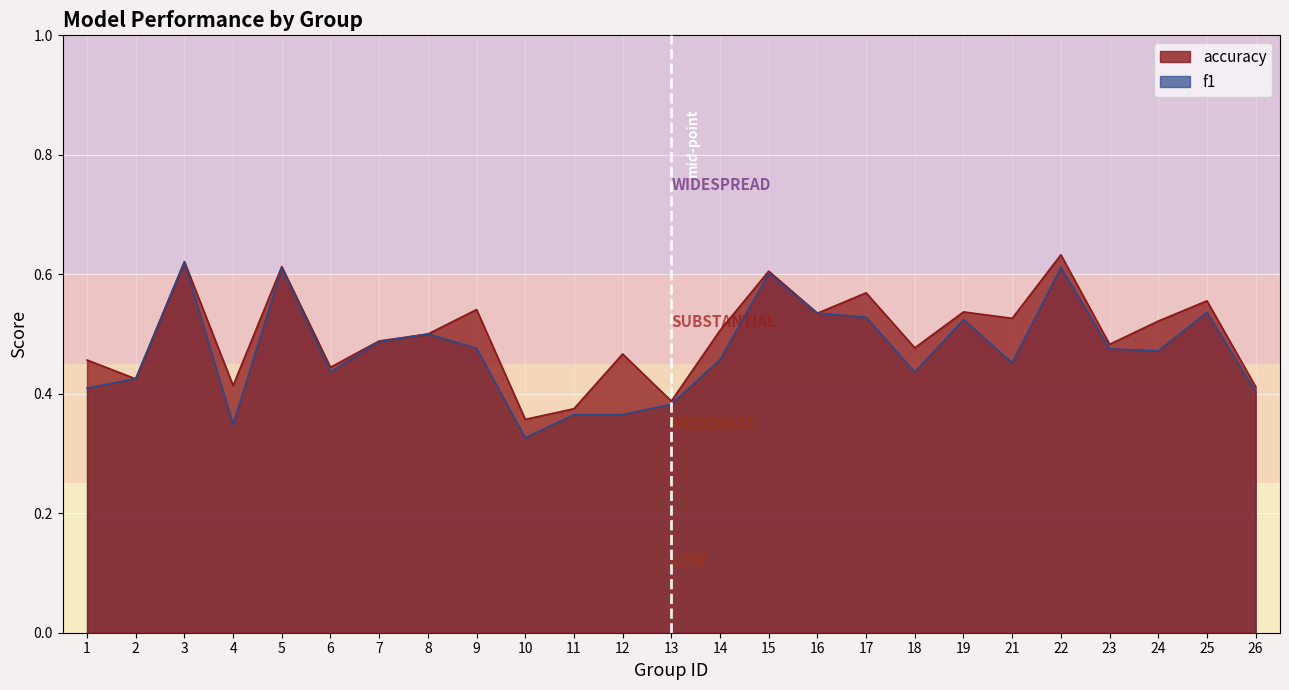

How many lines are shown in the chart?

2